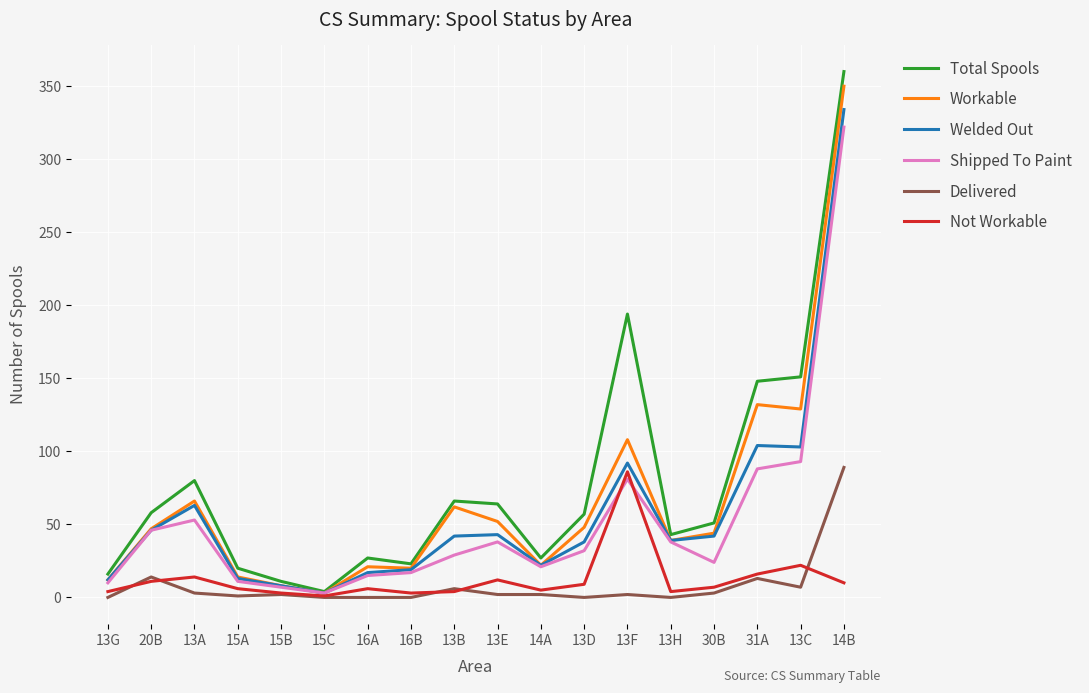

The value of Not Workable at 14B is 10. True or false?

True